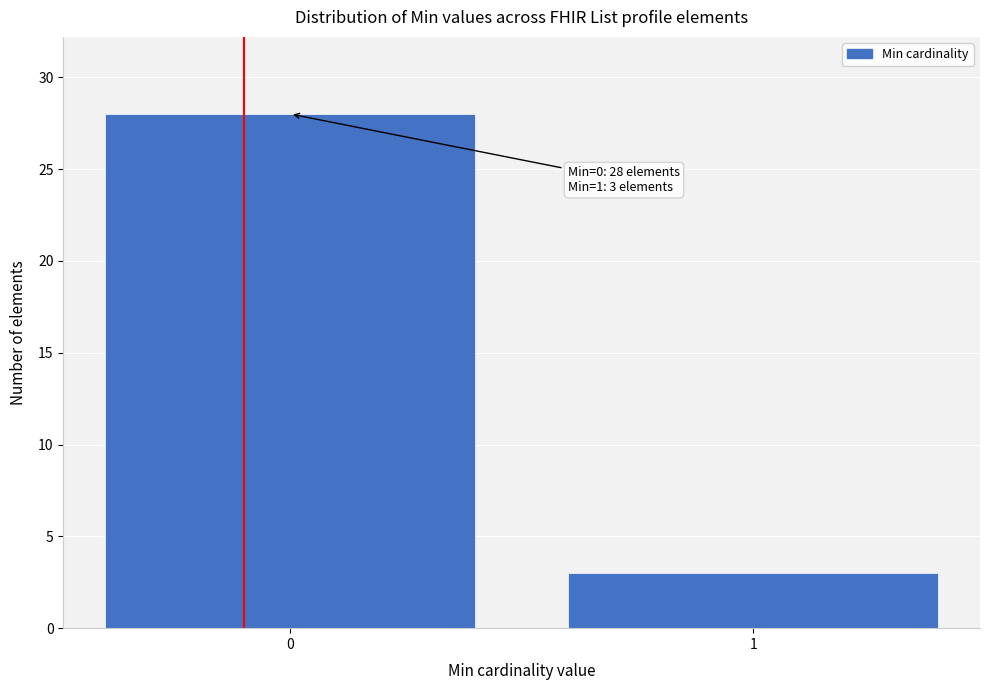

Reading right to left, list all the values displayed in this chart.

1=3	0=28